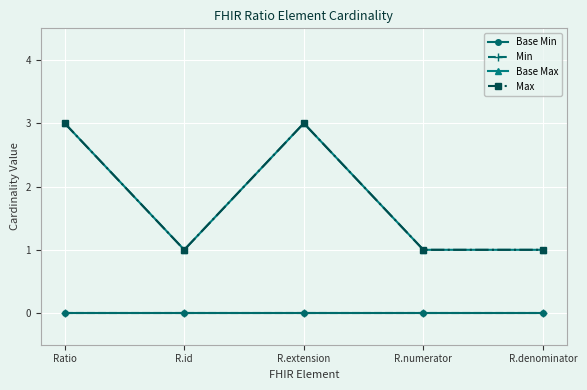

What is the label of the 4th point from the right?

R.id